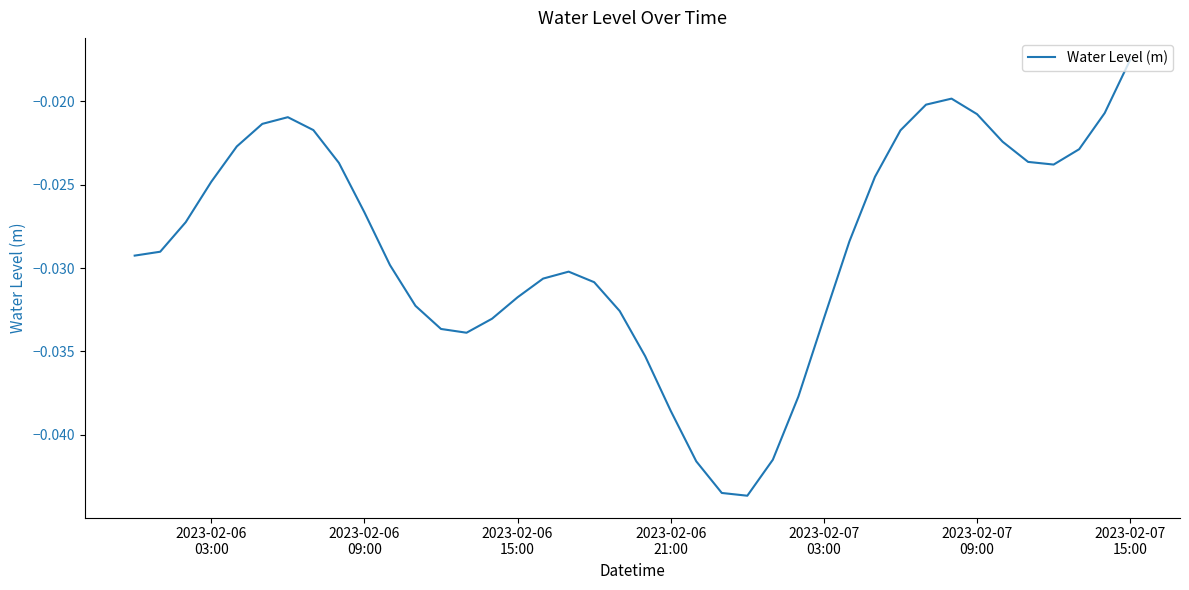

How many lines are shown in the chart?

1